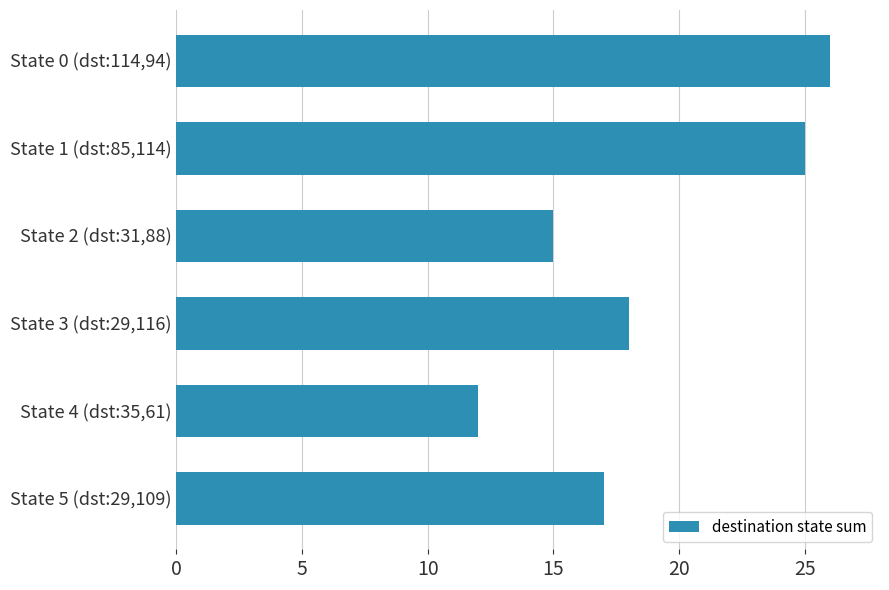

Which category has the lowest value across all series?

State 4 (dst:35,61)